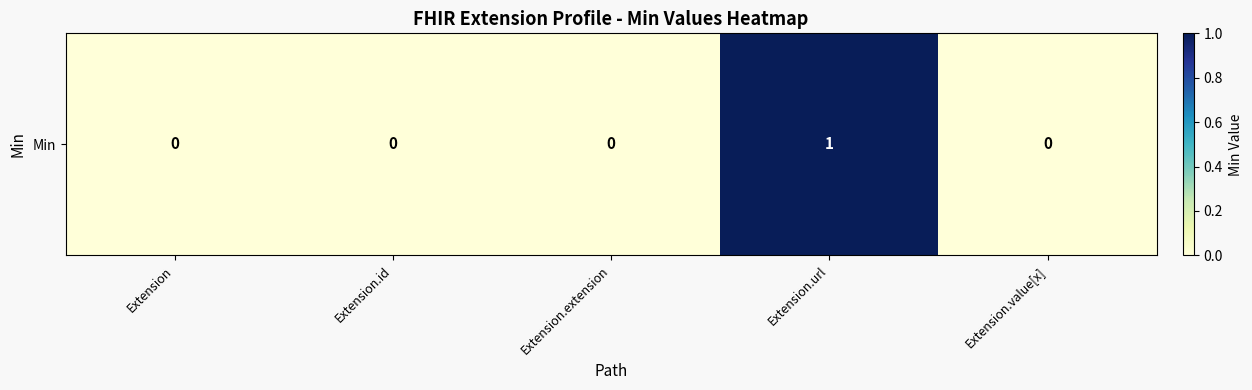

Count the number of data series in this chart.

1